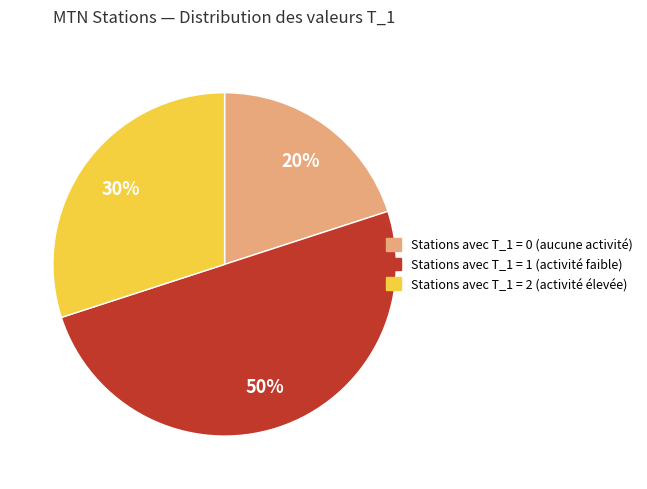

To the nearest percent, what is the average slice percentage?

33%